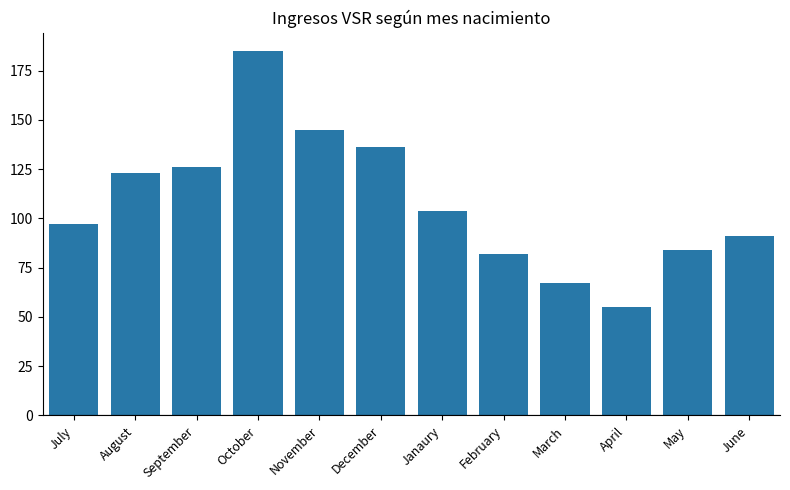

True or false: the data shows 145 at November.

True